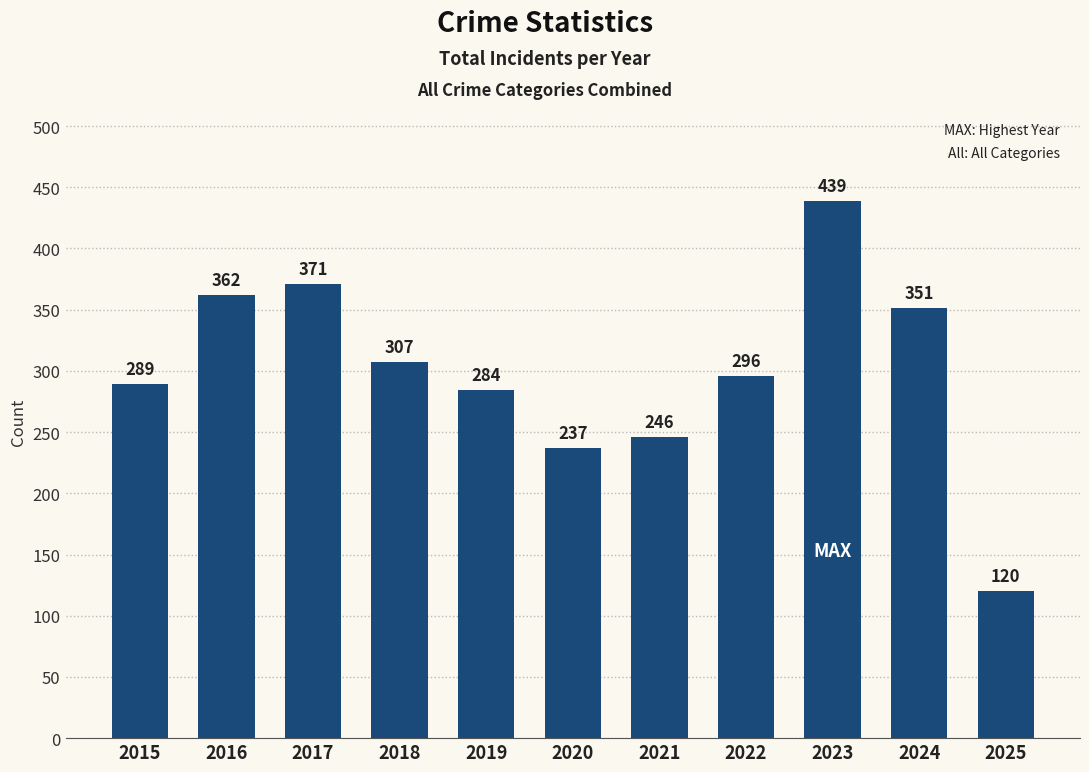

Is it true that the value at 2017 is 371?

True